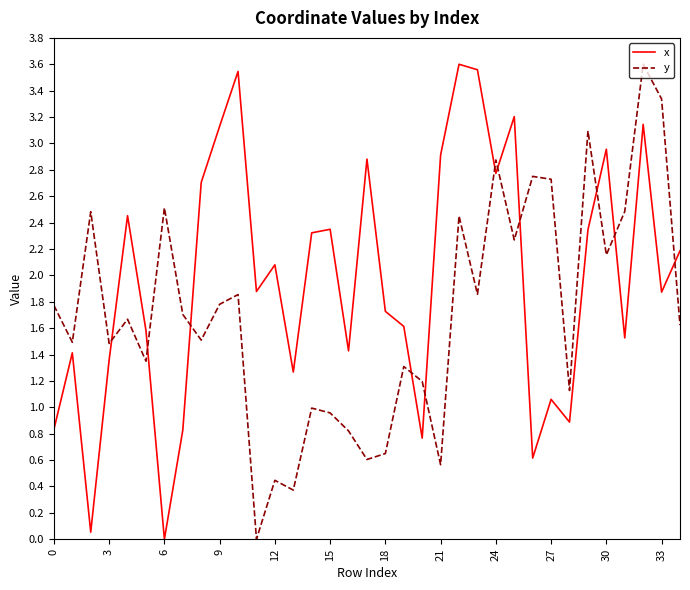

After their last crossing, which series has the higher values: x or y?

x